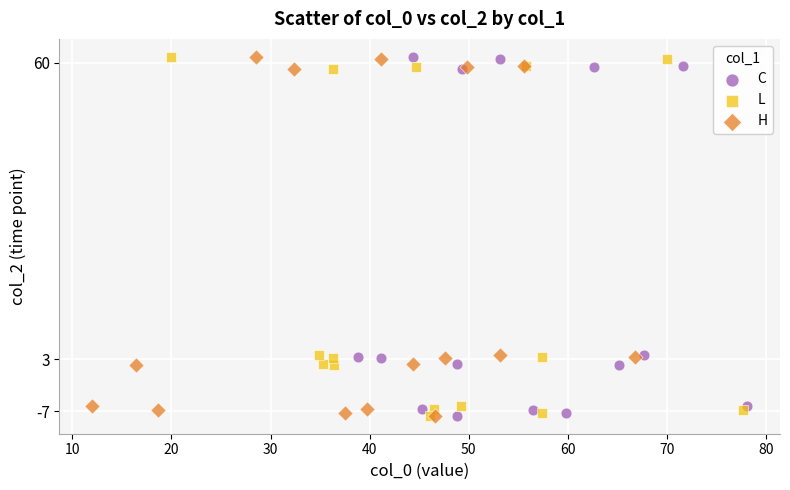

What are all the series names shown in the legend?

C, L, H